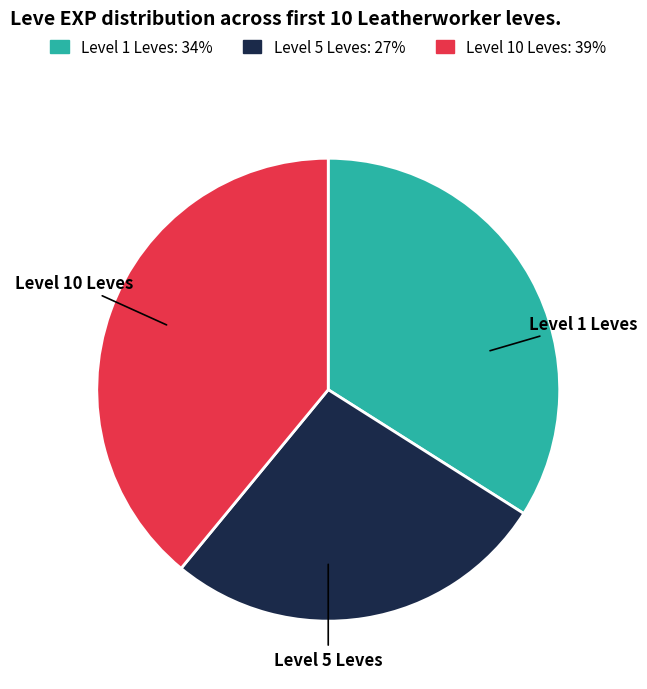

Count the number of slices in the pie.

3